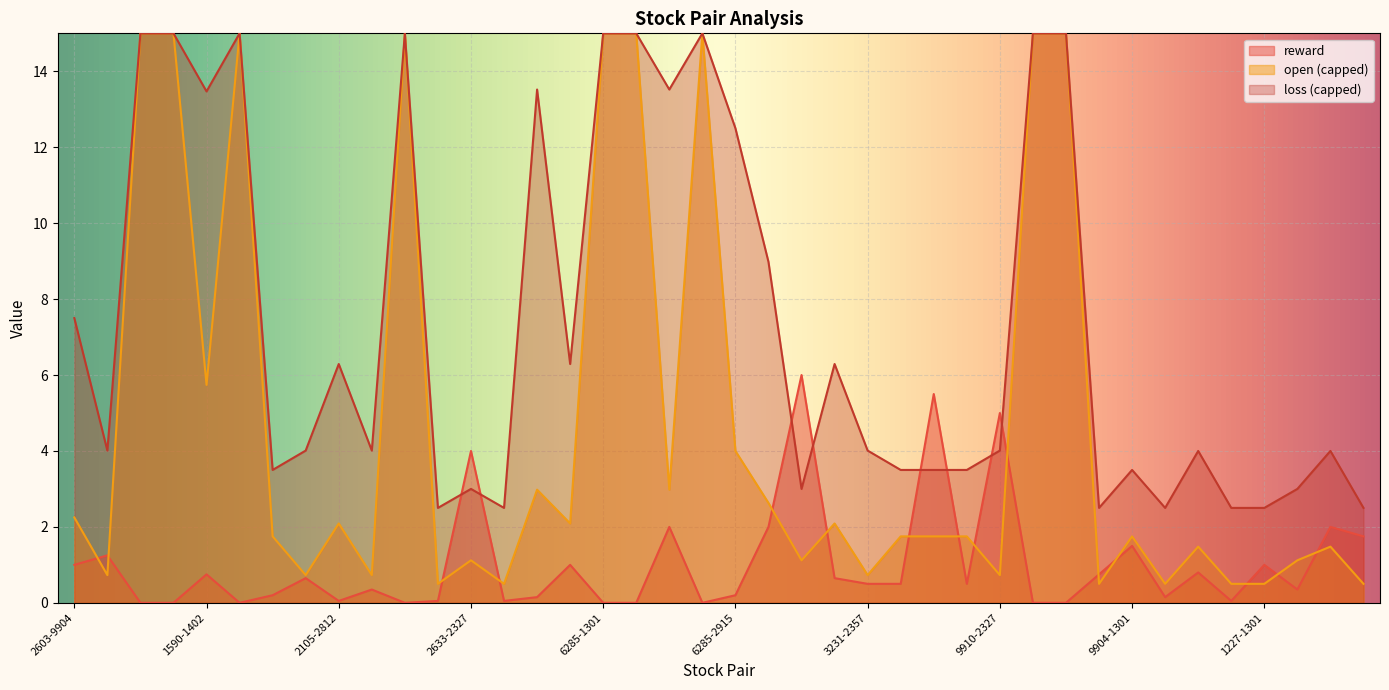

What is the sum of all open values?

184.1